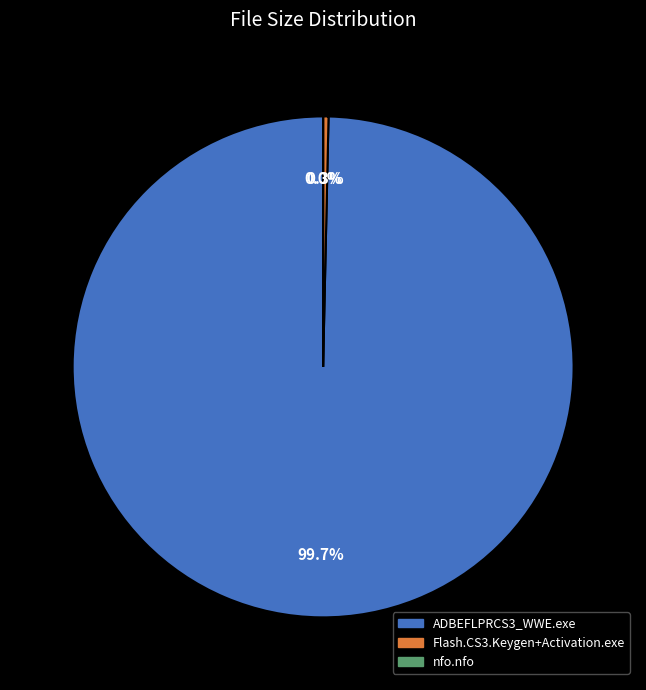

Is there a majority slice in this chart?

Yes